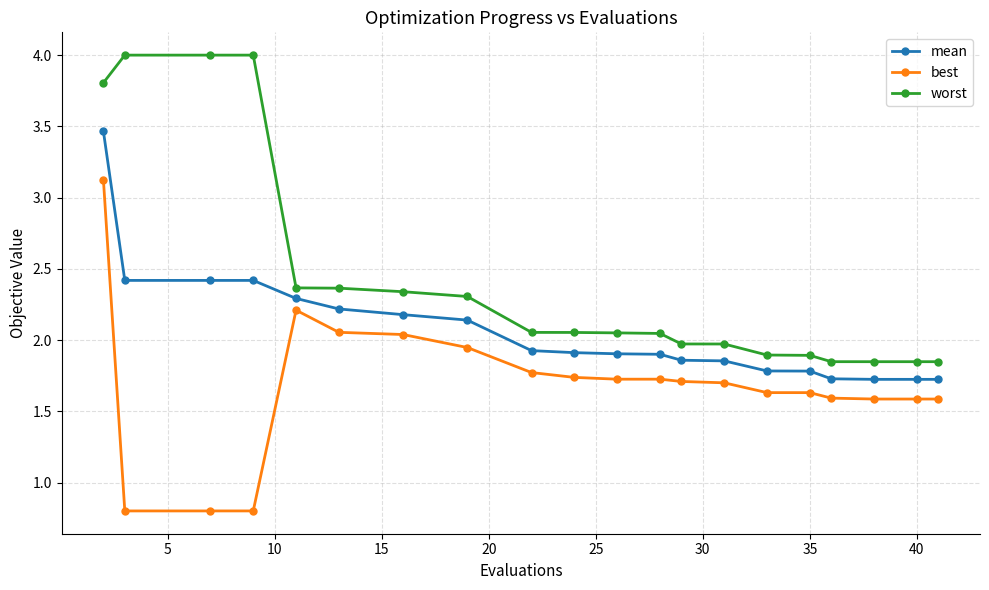

At how many categories does at least one series exceed 3?

4